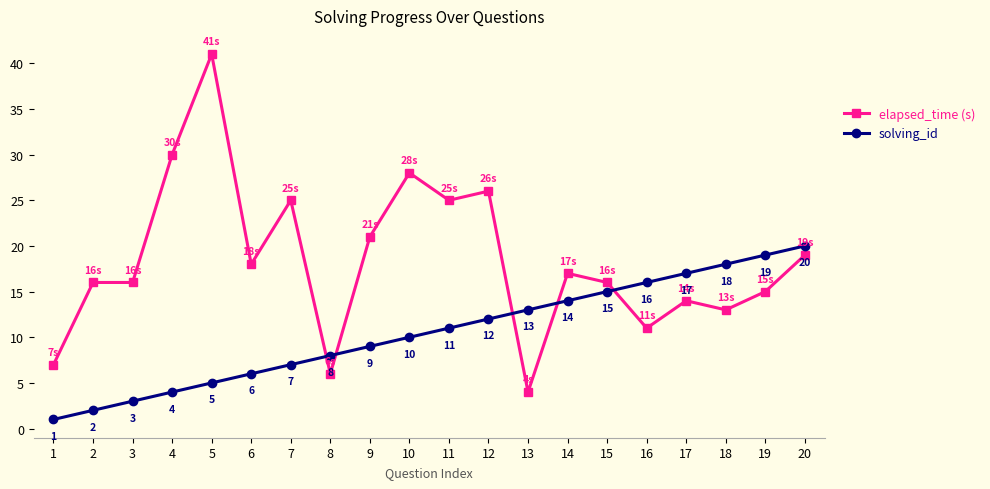

What is the difference between the maximum and minimum values in the solving_id series?

19